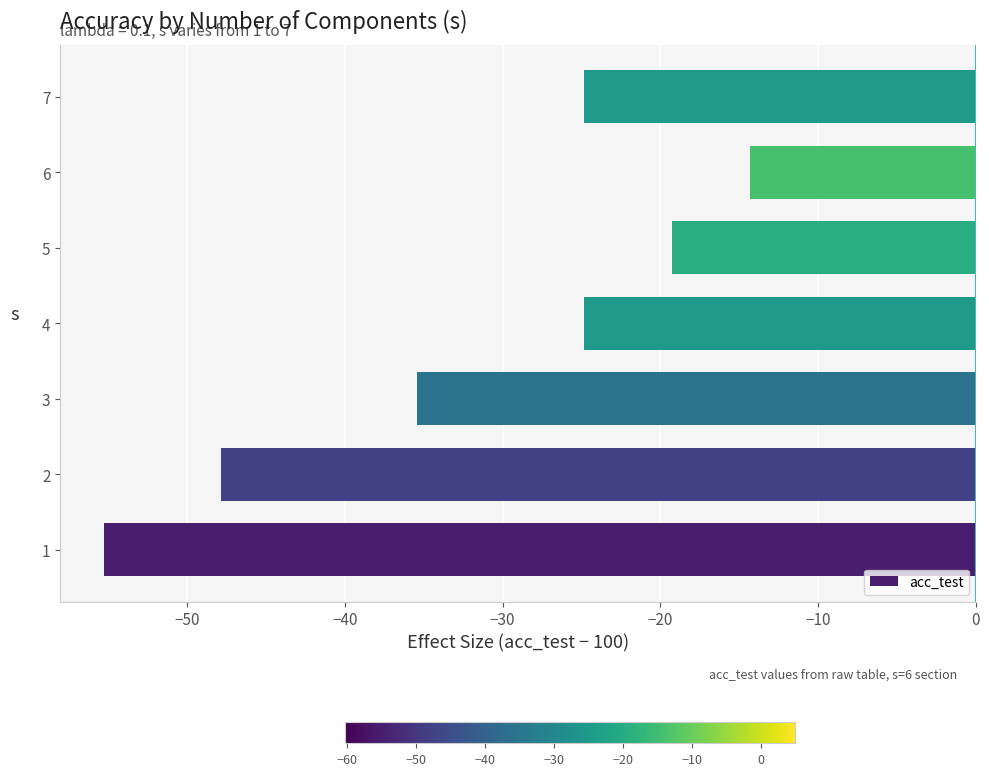

Reading top to bottom, extract all data points from this chart.

7=-24.8	6=-14.3	5=-19.3	4=-24.8	3=-35.4	2=-47.8	1=-55.3